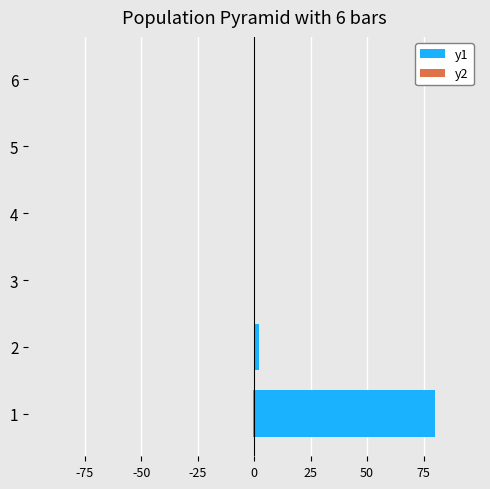

How many groups of bars are there?

6